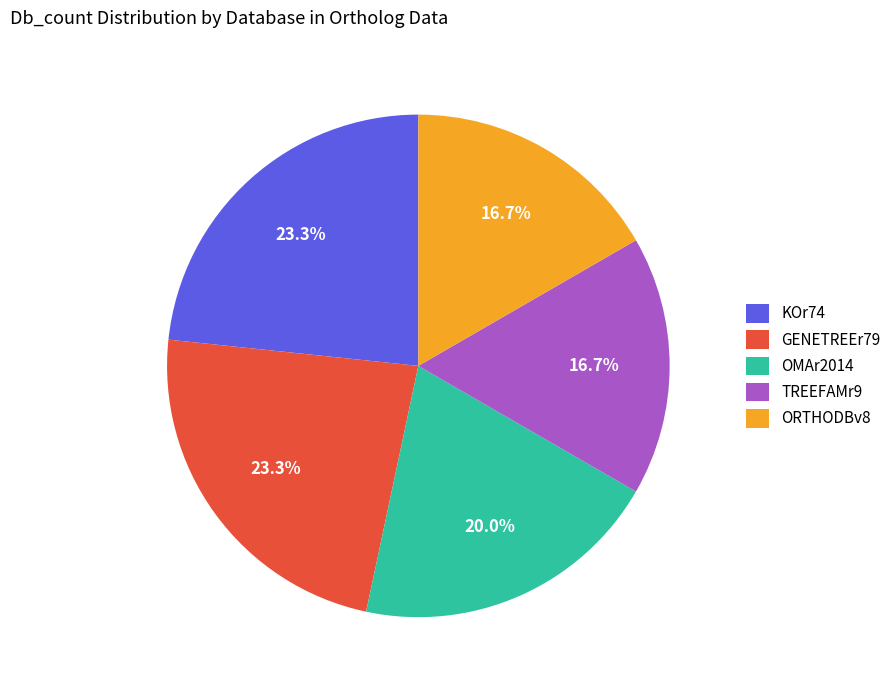

What percentage do GENETREEr79 and ORTHODBv8 together represent?

40.0%